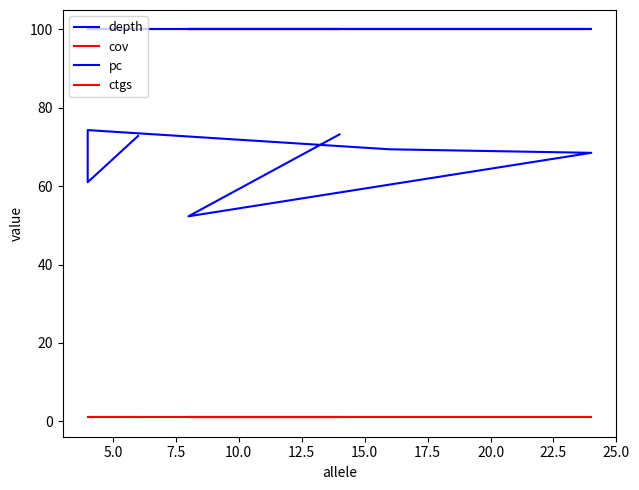

How many lines are shown in the chart?

4